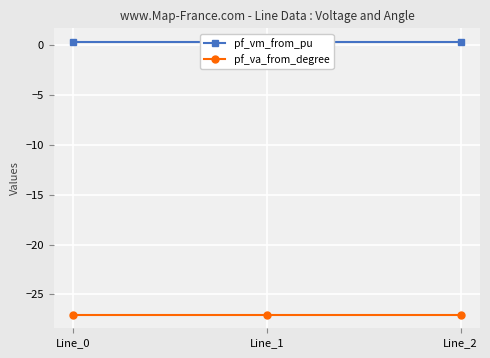

What is the difference between the highest and lowest values at Line_2?

27.4